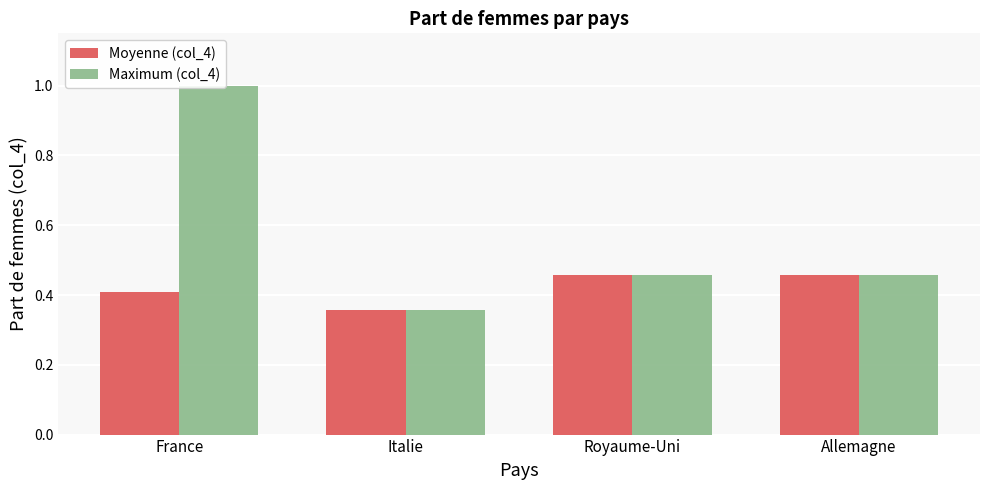

Reading left to right, what are all the values shown in this chart?

Moyenne (col_4): France=0.4	Italie=0.4	Royaume-Uni=0.5	Allemagne=0.5
Maximum (col_4): France=1.0	Italie=0.4	Royaume-Uni=0.5	Allemagne=0.5